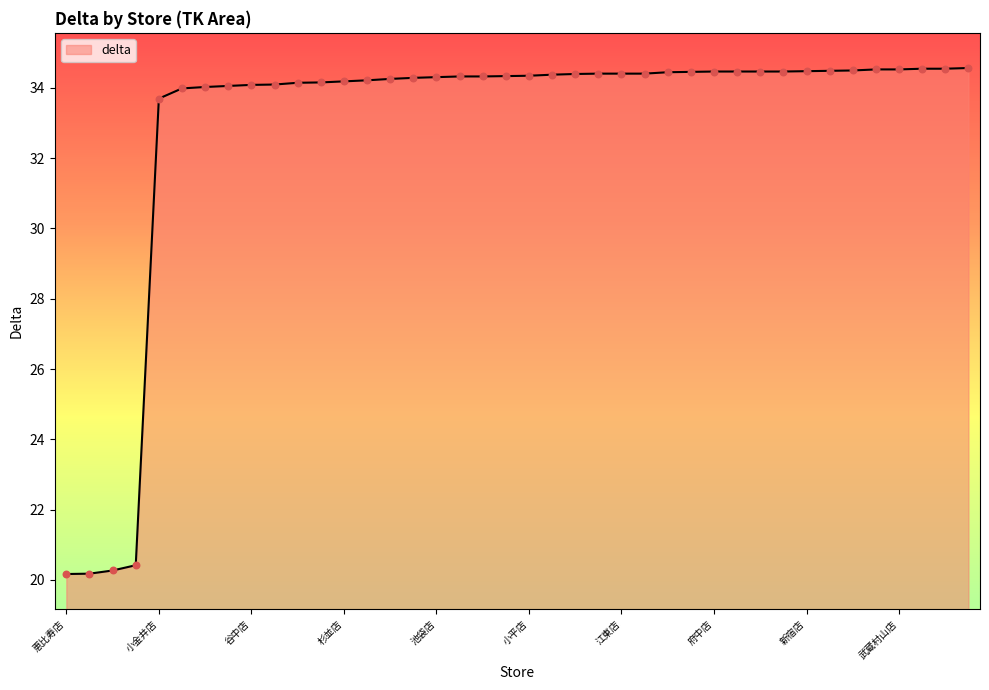

What is the maximum value shown in the chart?

34.6